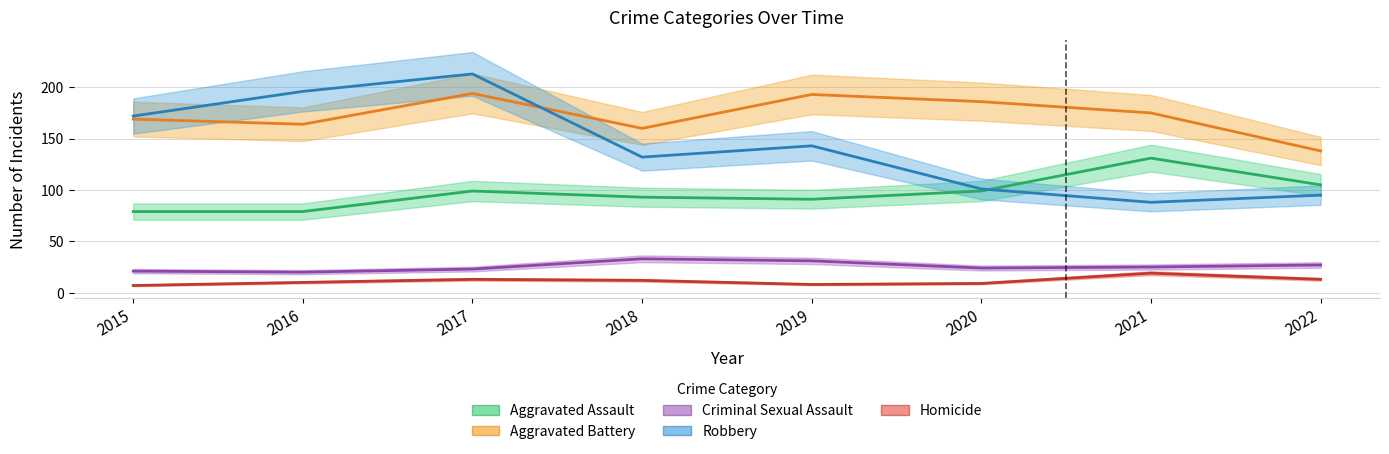

What value does the Aggravated Battery series have at 2022, to the nearest 10?

140